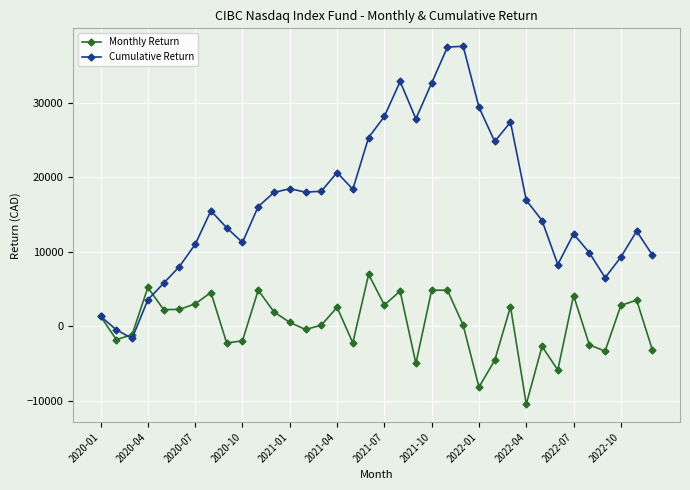

How many categories are shown in the chart?

36